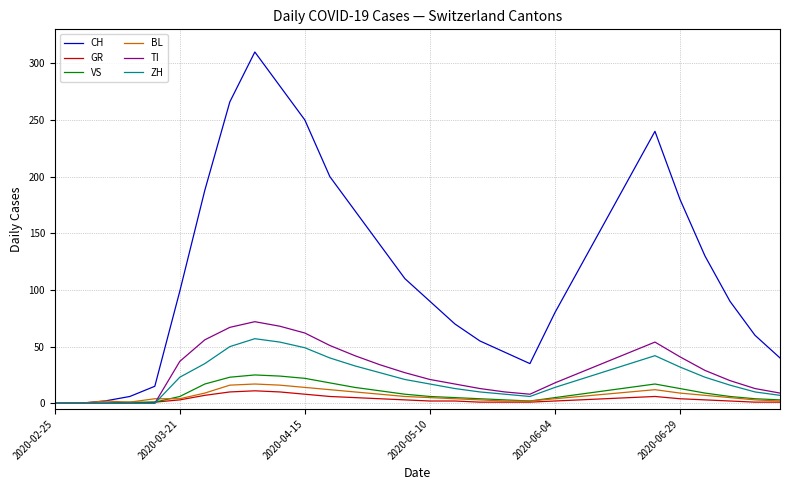

Which series has the largest range (max minus min)?

CH